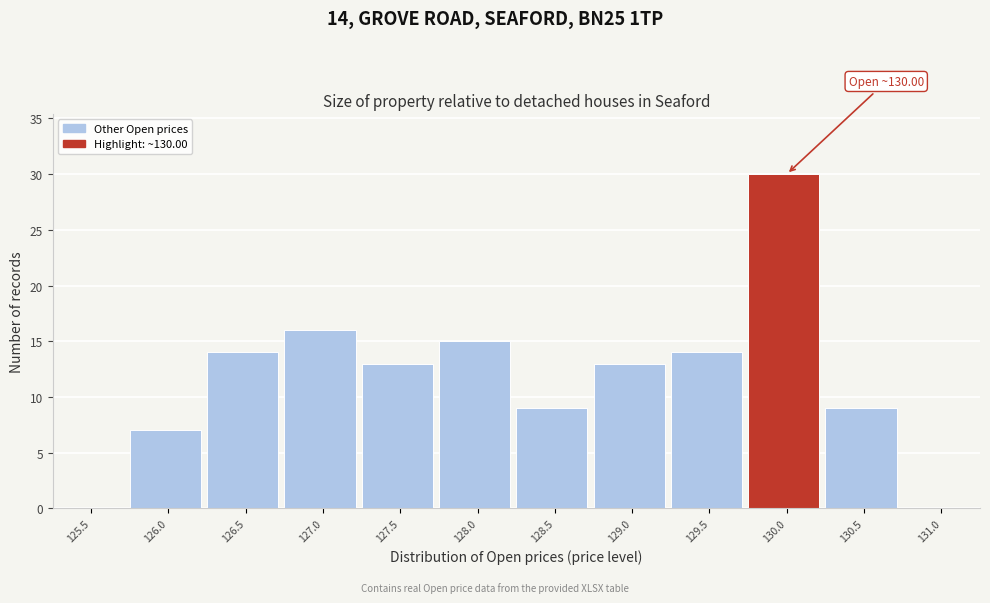

Reading right to left, transcribe all the data shown in this chart.

131.0=0	130.5=9	130.0=30	129.5=14	129.0=13	128.5=9	128.0=15	127.5=13	127.0=16	126.5=14	126.0=7	125.5=0